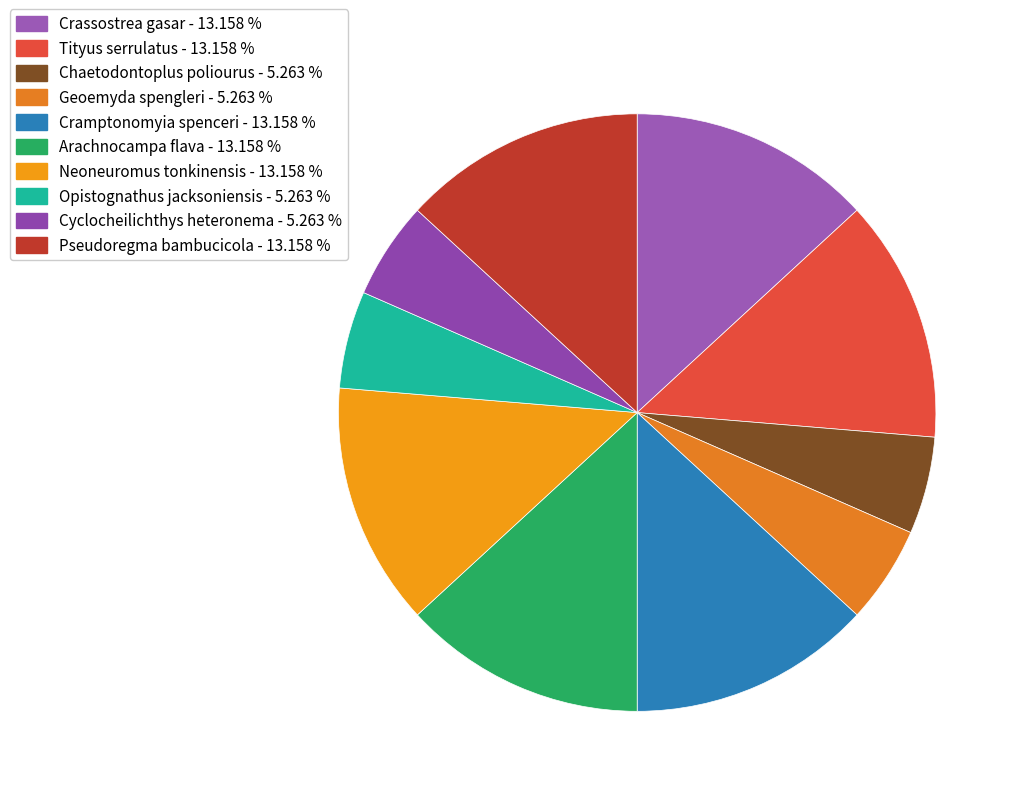

To the nearest percent, what is the combined percentage of Cyclocheilichthys heteronema and Crassostrea gasar?

18%